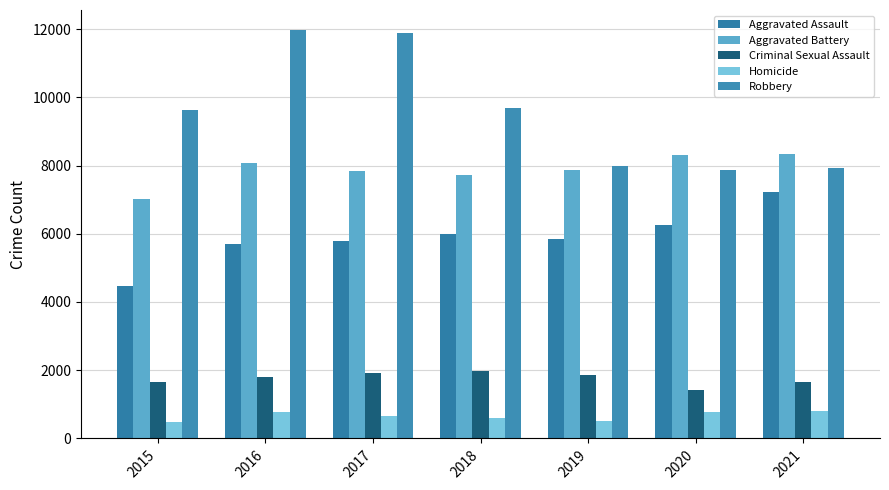

What is the value of the Aggravated Battery bar at the 3rd from the left?

7845